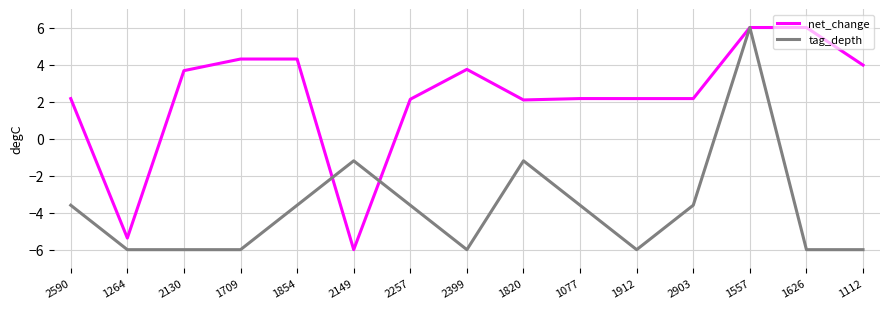

At 1077, list the series in order from smallest to largest.

tag_depth, net_change